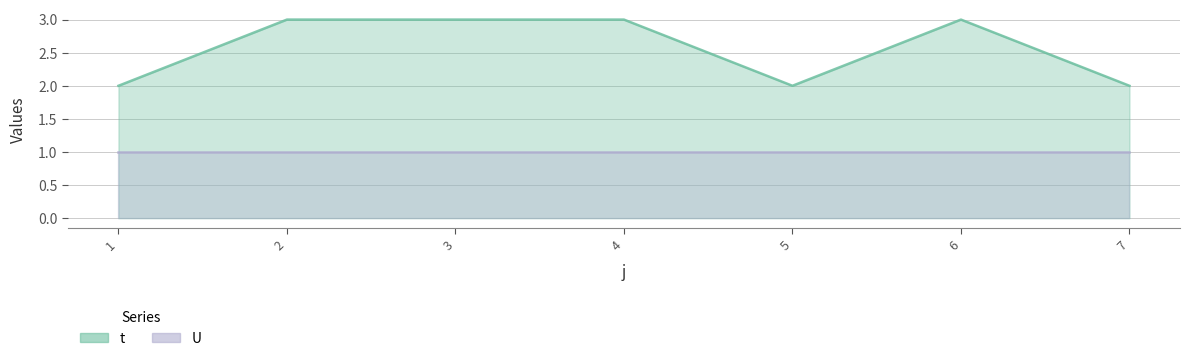

Where is the data nearest to the value 2?

1